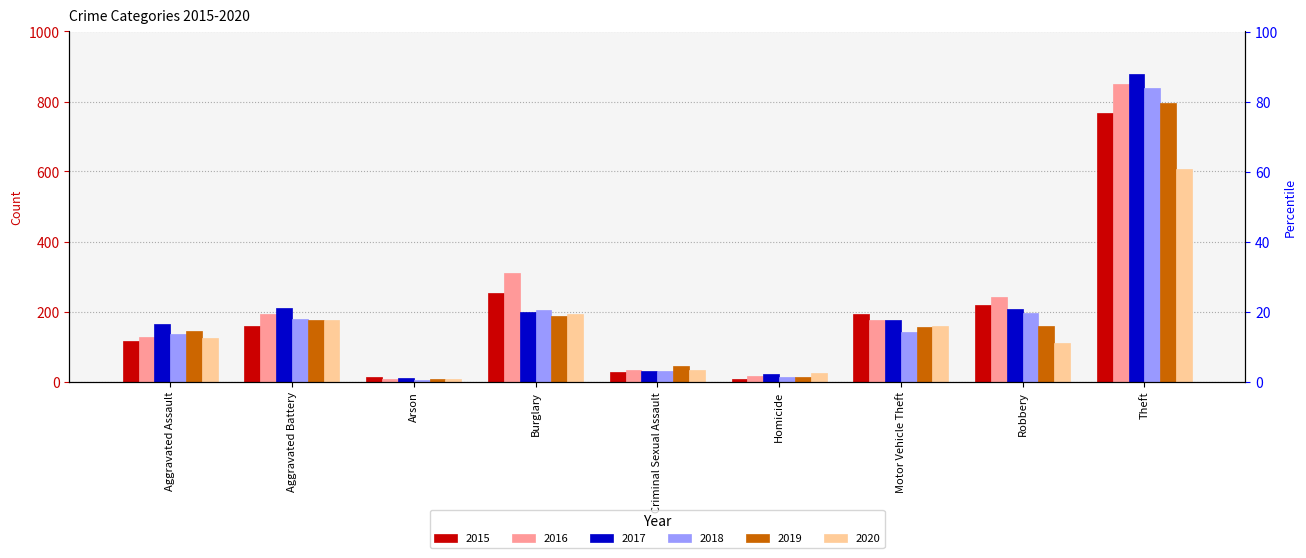

Which category has the highest value in the 2017 series?

Theft